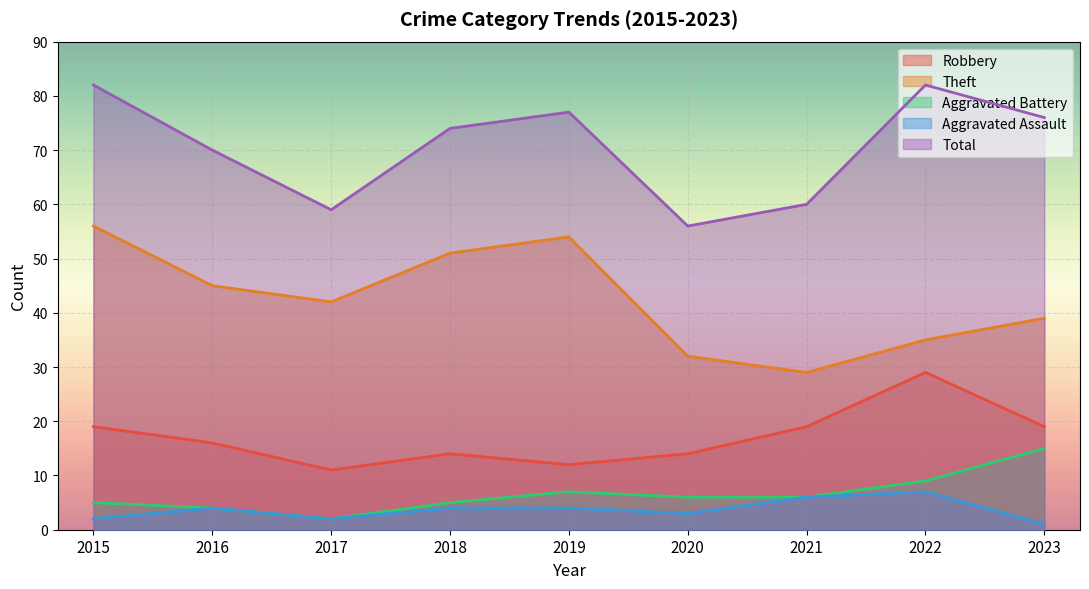

At how many categories does at least one series exceed 44?

9